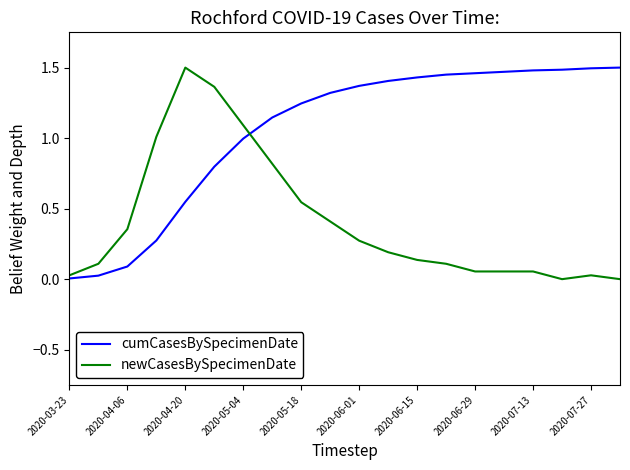

Which series has the largest total across all categories?

cumCasesBySpecimenDate